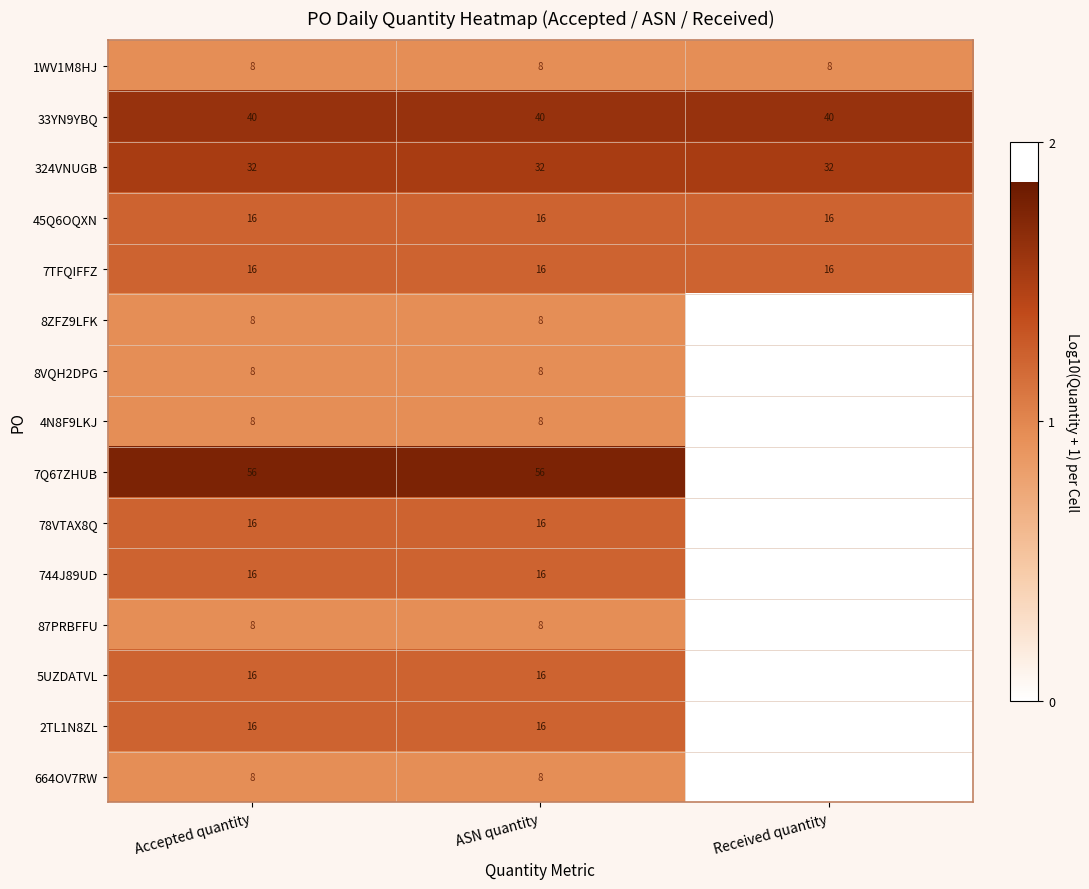

What is the spread (max minus min) of values at ASN quantity?

48